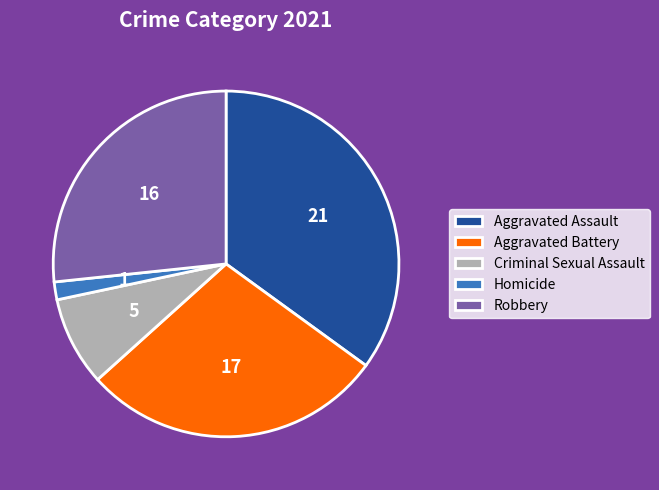

How many segments does this pie chart have?

5